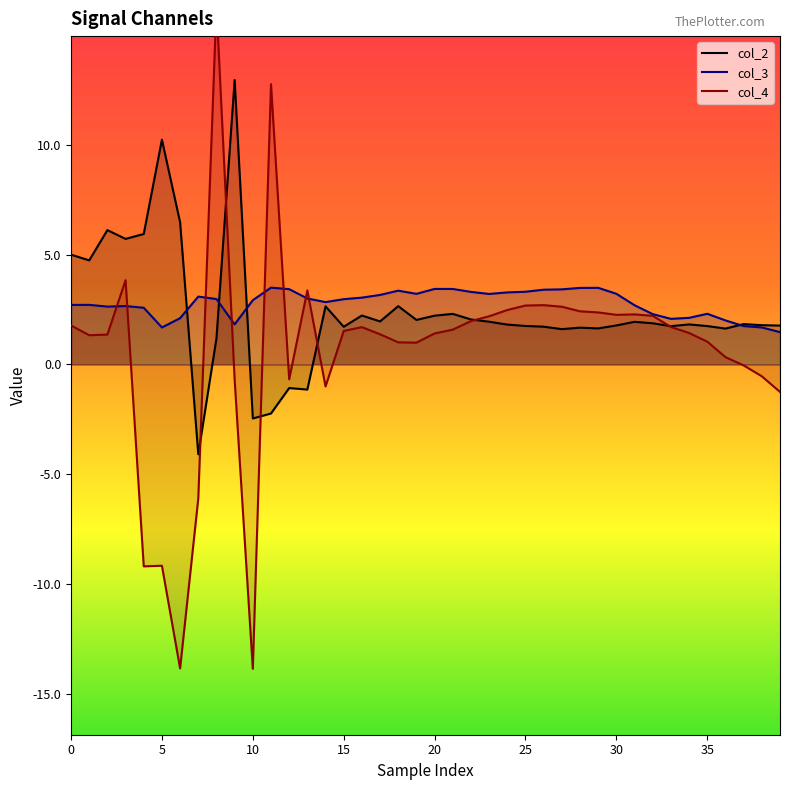

Does the chart have visible grid lines?

No